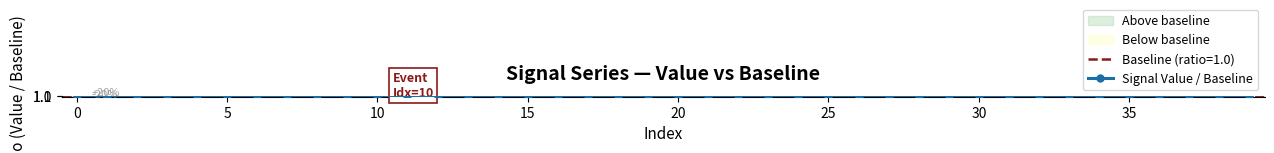

True or false: the data has more than 2 interior local peaks.

True